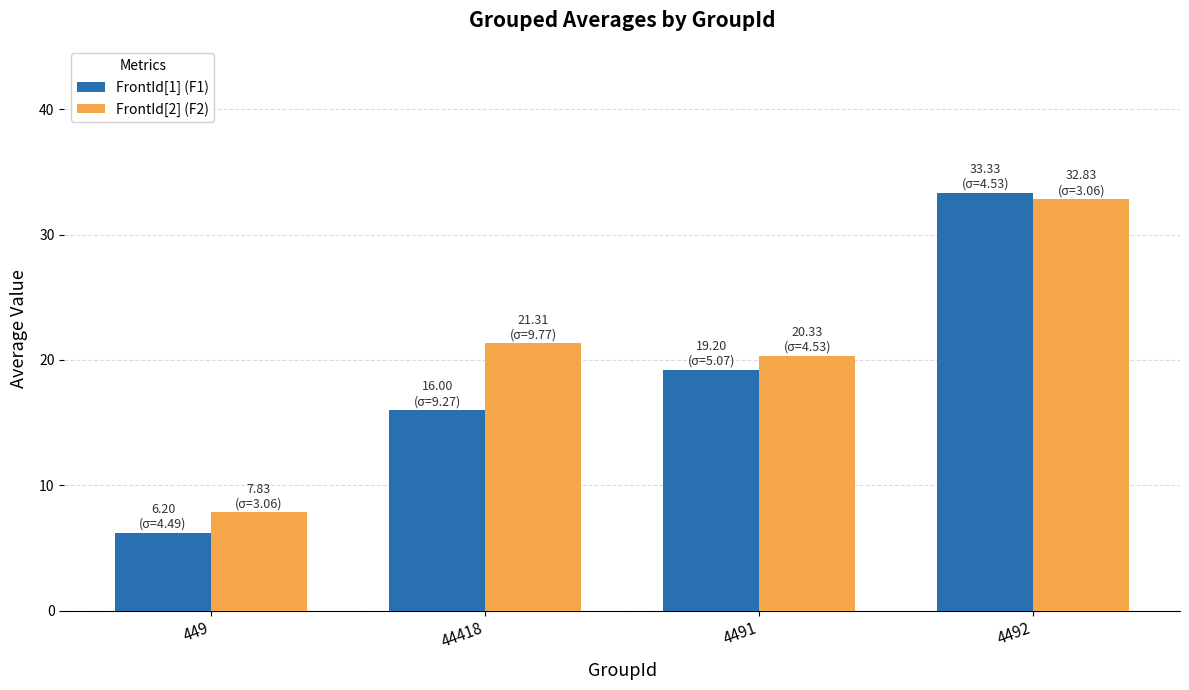

The FrontId[1] (F1) series shows 19.2 at 4491. True or false?

True